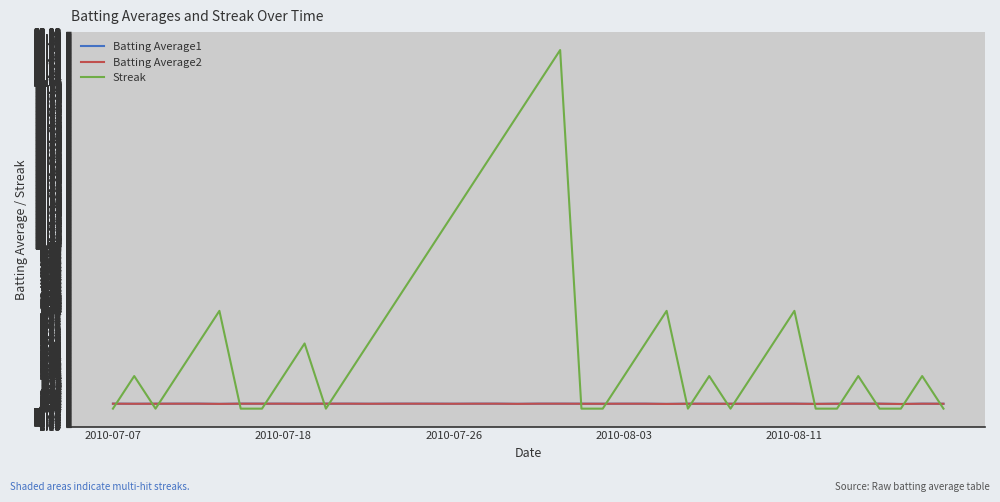

Which series has the largest total across all categories?

Streak